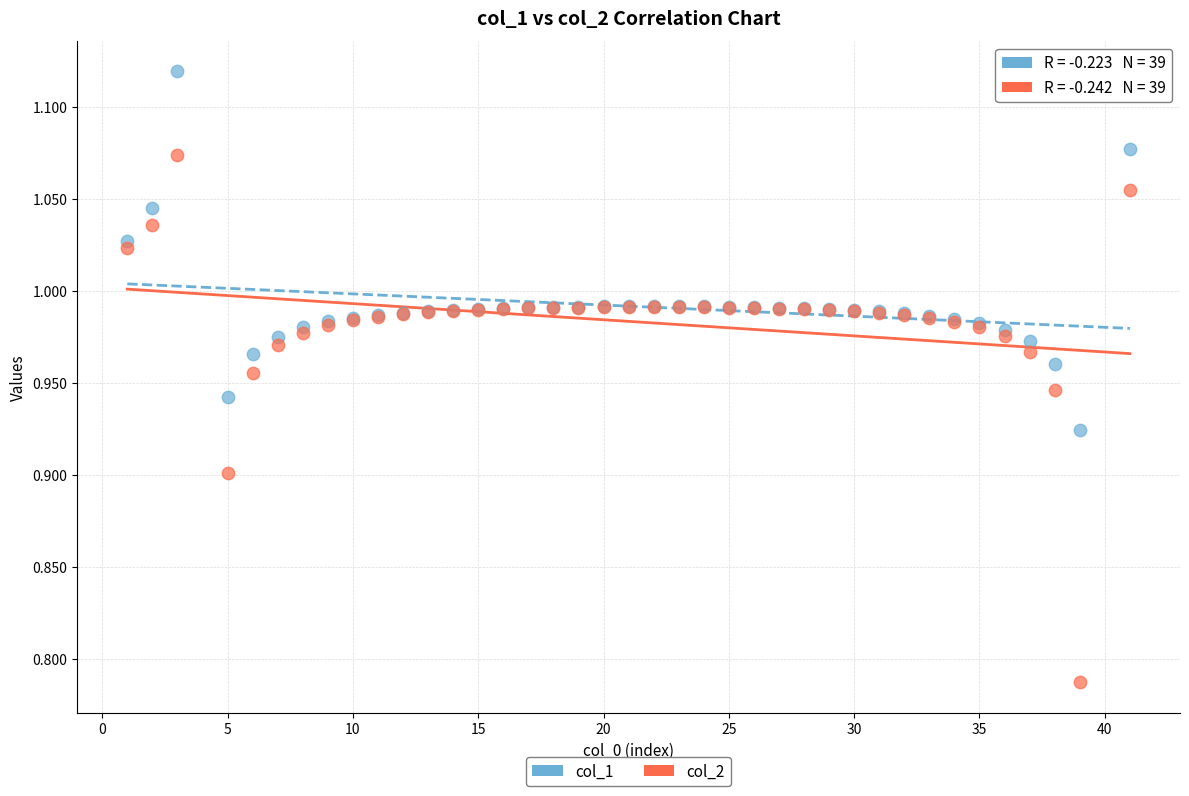

Which series has the widest spread of Y values?

col_2